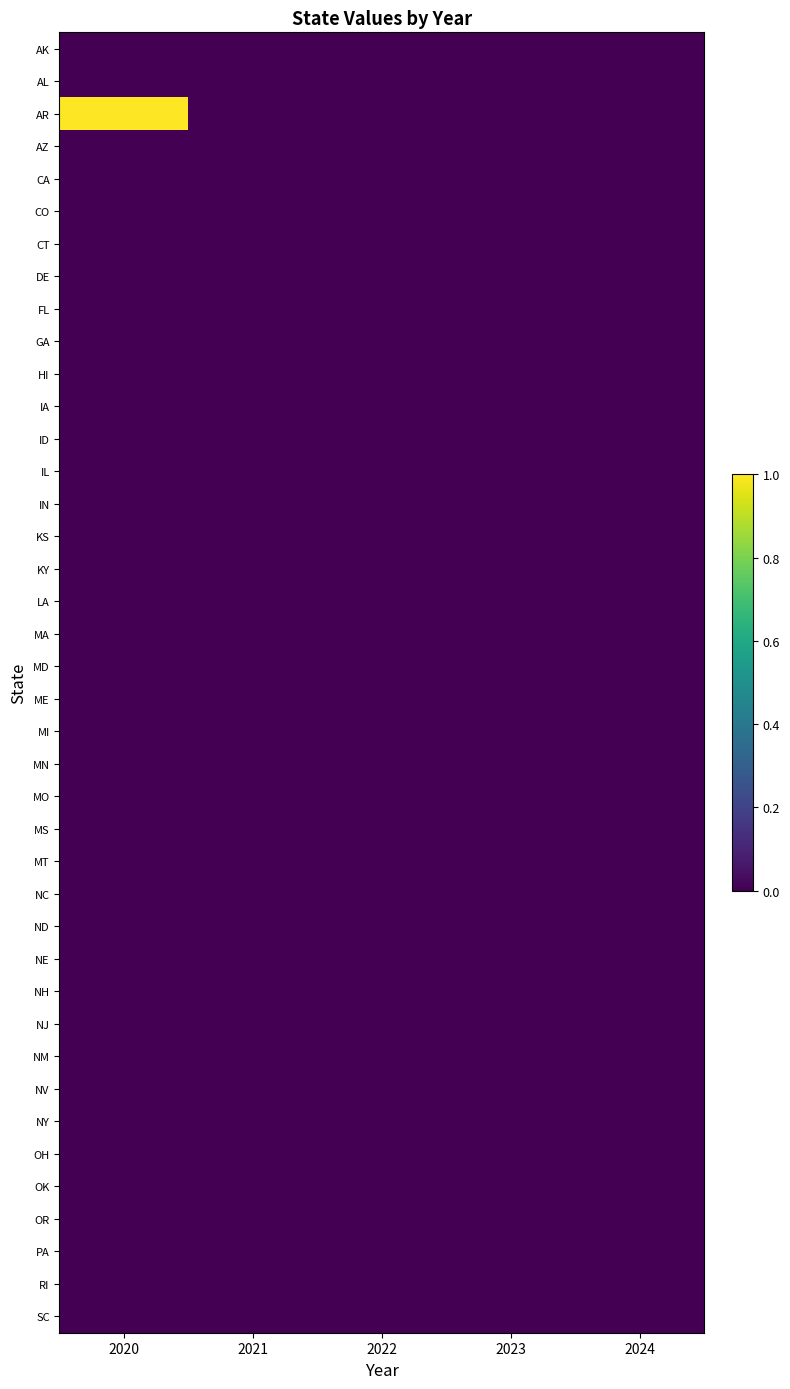

Which series has the largest total across all categories?

AR